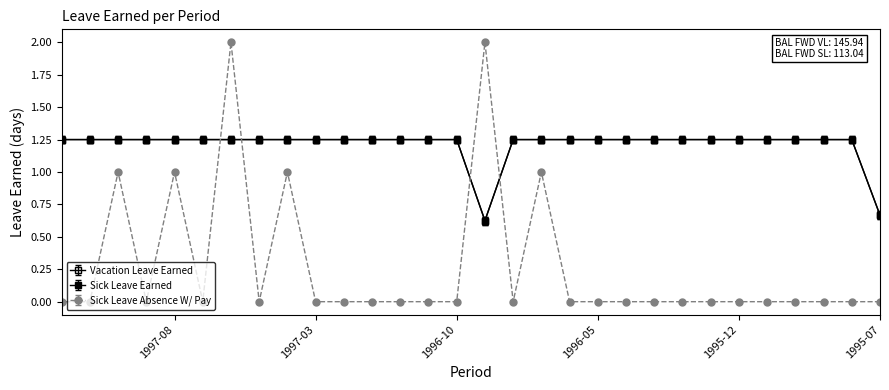

The value of Sick Leave Absence W/ Pay at 1995-10 is 0.0. True or false?

True